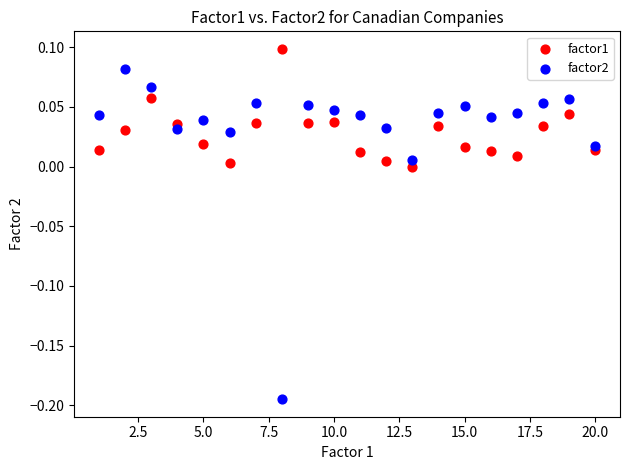

Which series has the largest Y range (max minus min)?

factor2